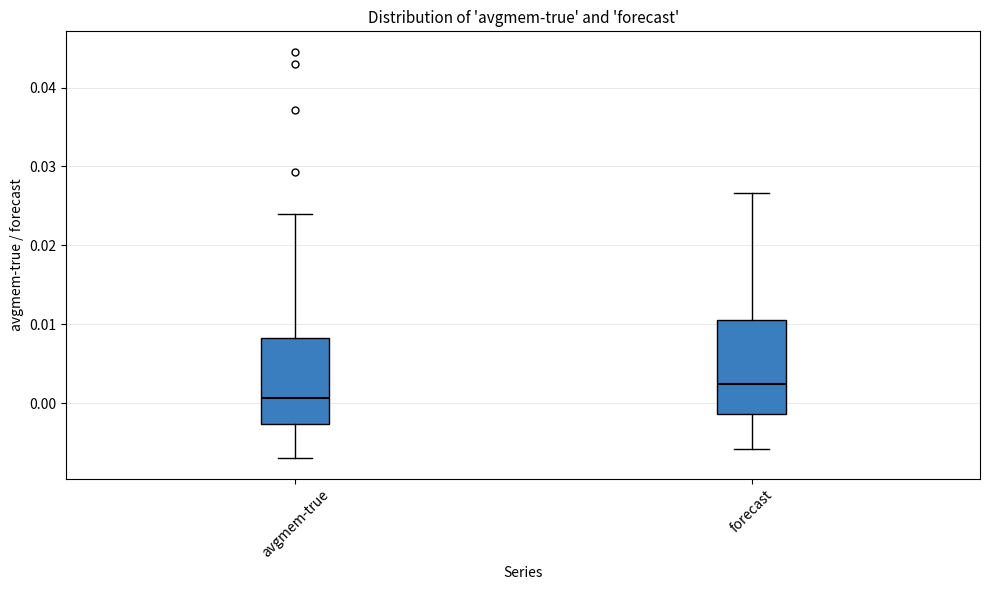

Where does the median line of the box for forecast sit on the y-axis? The values are not printed on the chart, so give them approximately, as read against the axis.

0.002